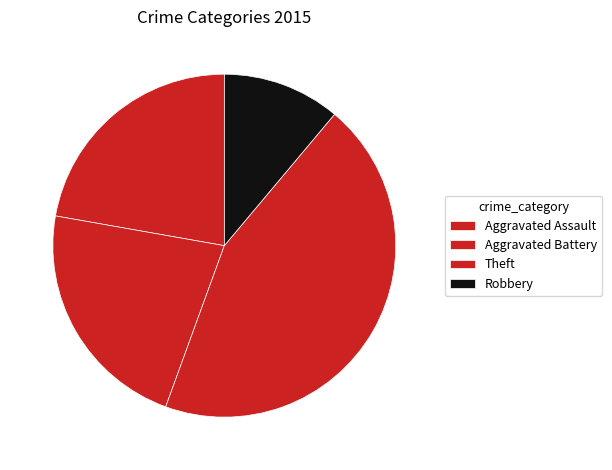

How many segments does this pie chart have?

4